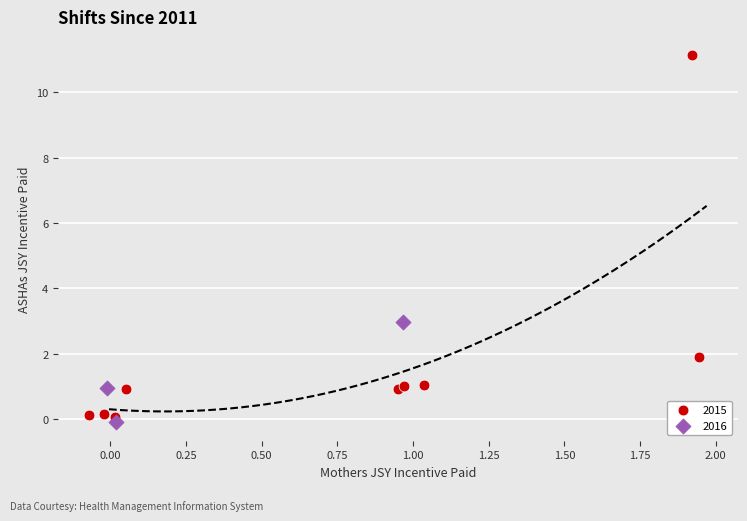

Which series has the widest spread of Y values?

2015